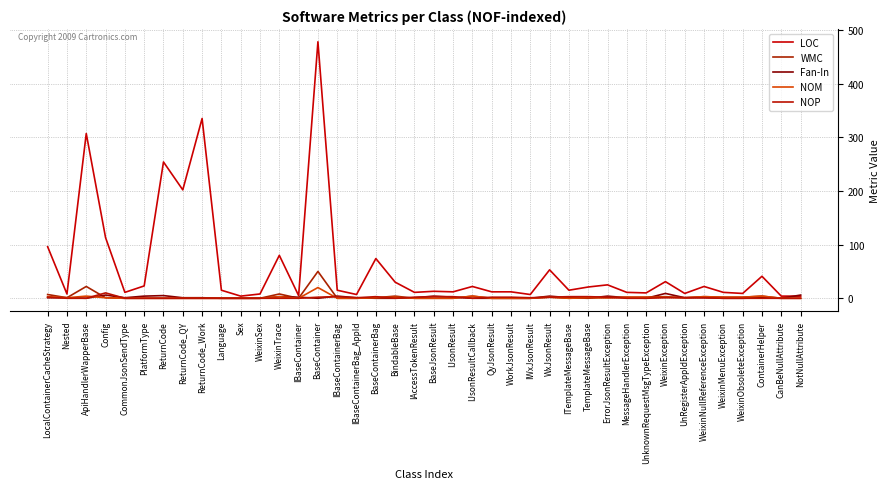

What is the average value of the WMC series?

3